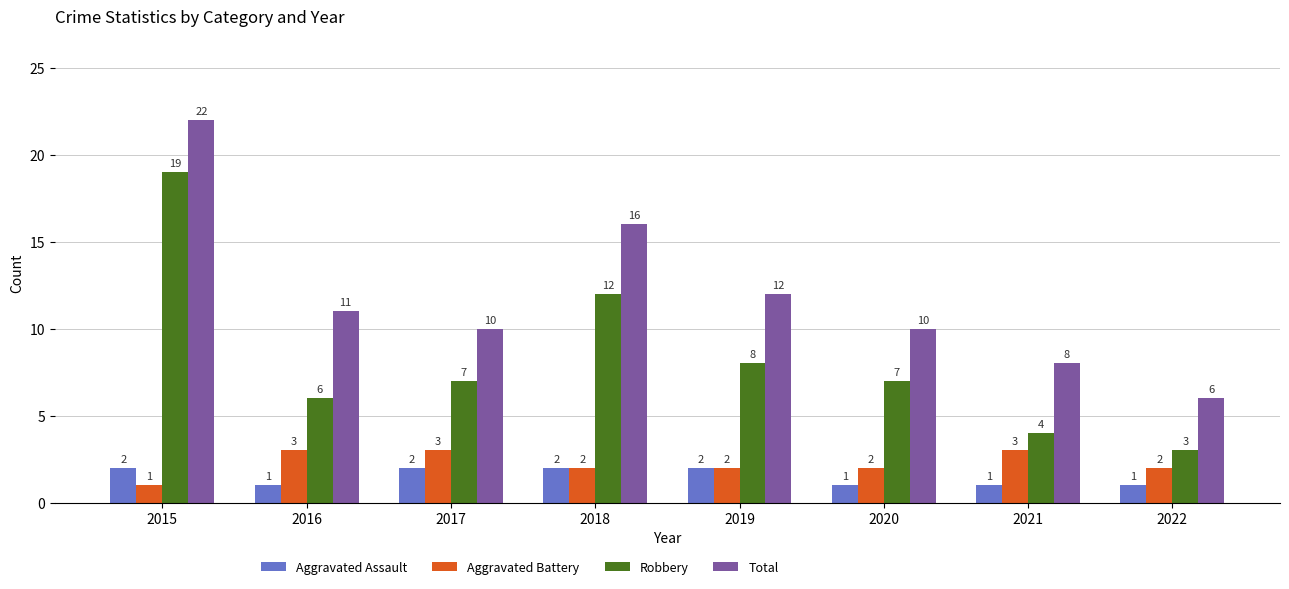

How many bars are there in total?

32